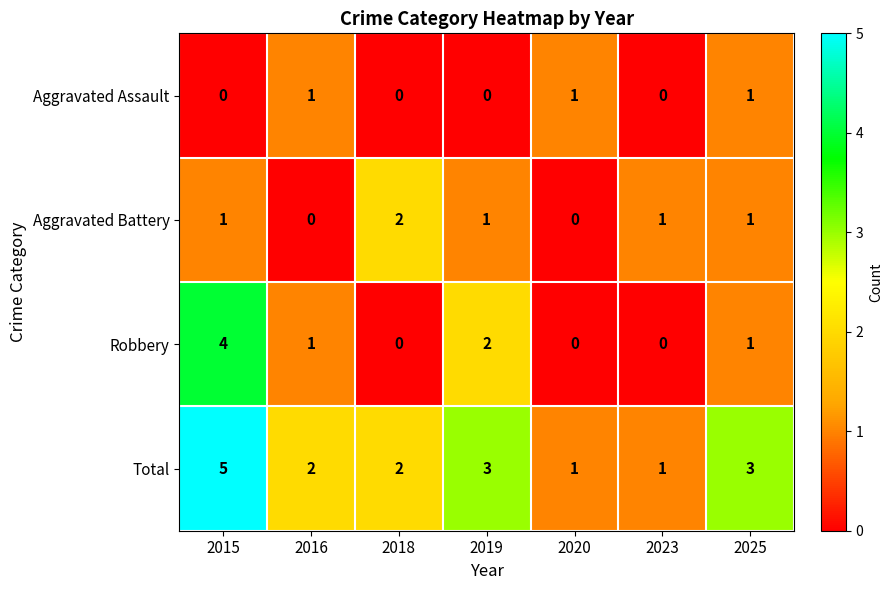

Which series has the largest total across all categories?

Total